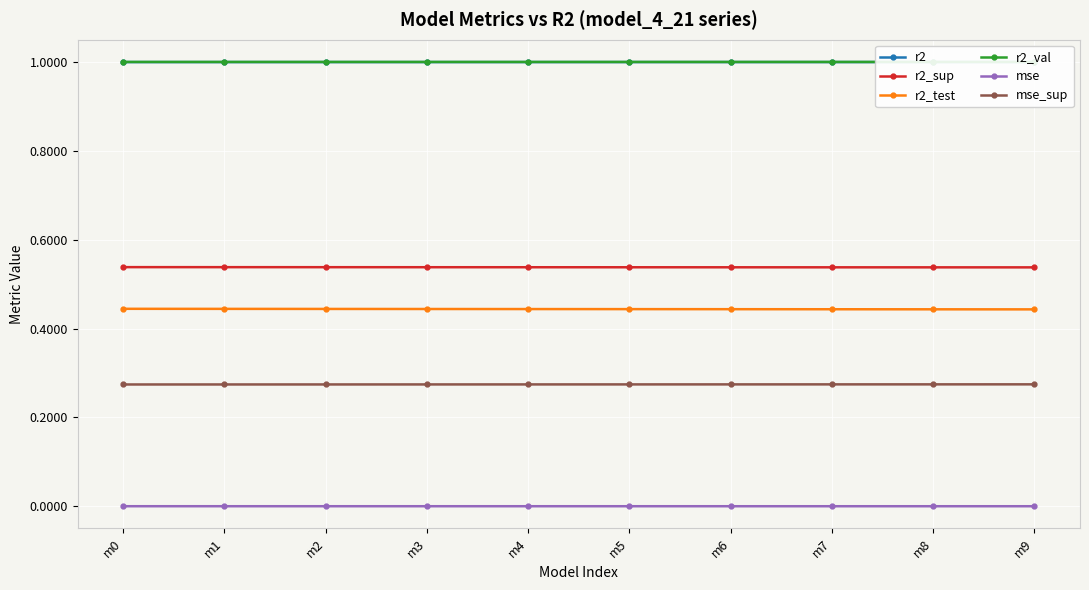

Does the chart display data point markers on the line(s)?

Yes